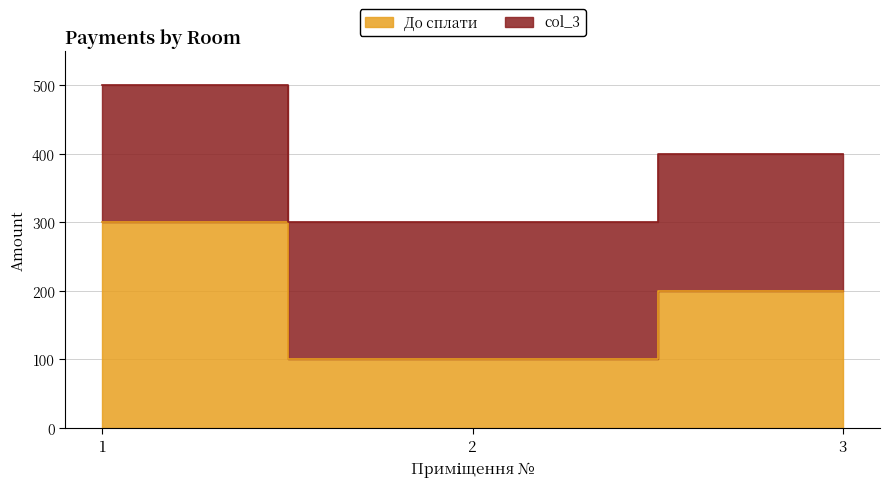

Rank the categories by value from lowest to highest.

2, 3, 1